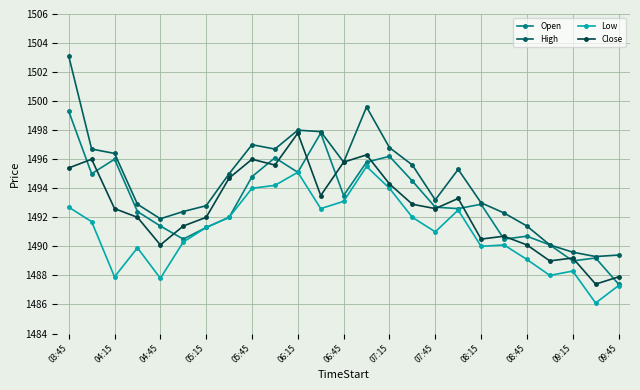

At which category is the sum across all series the highest?

03:45